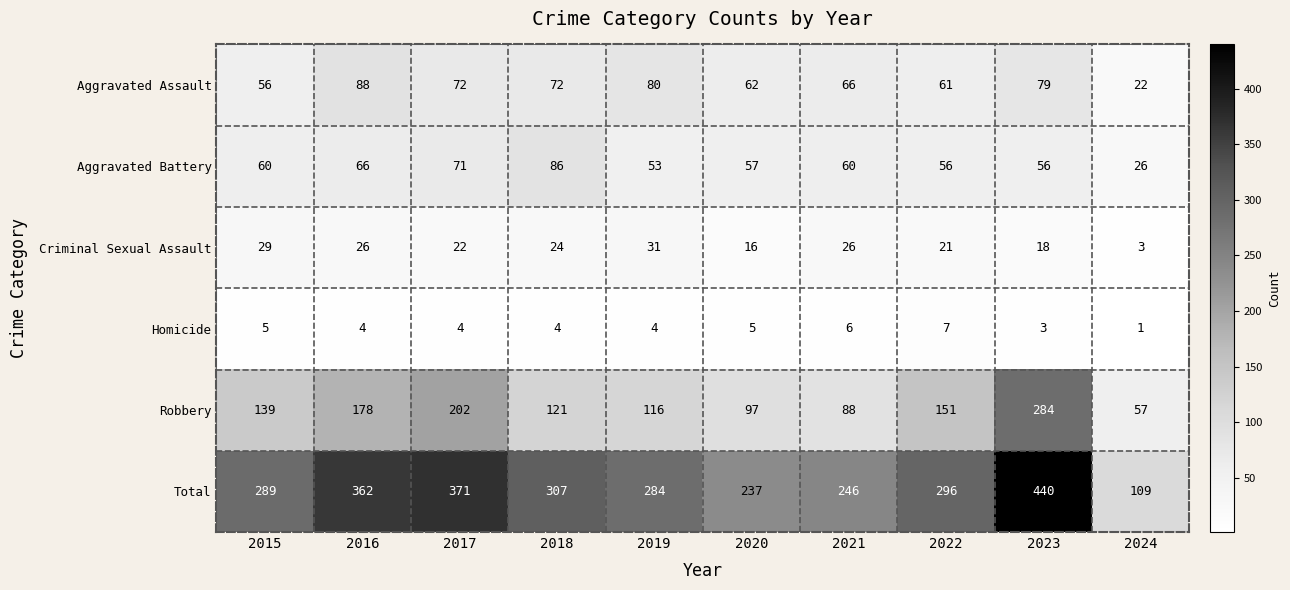

How many data points does each series have?

10